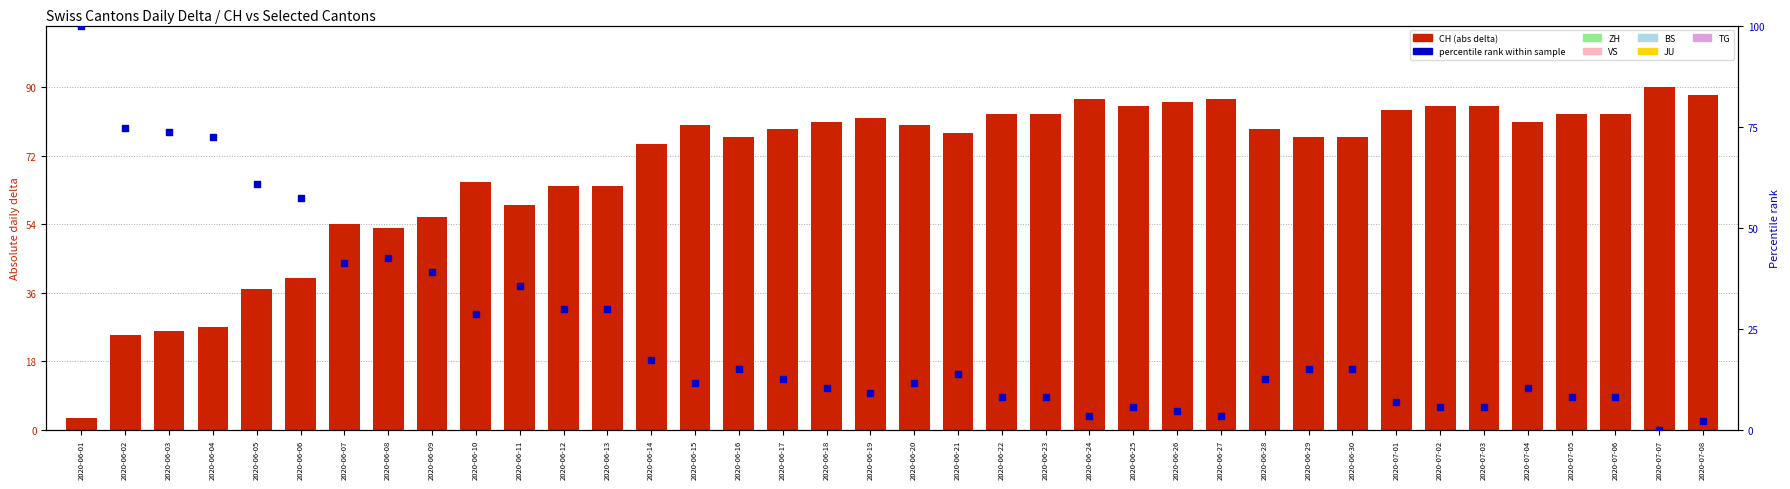

Which series has the largest total across all categories?

CH